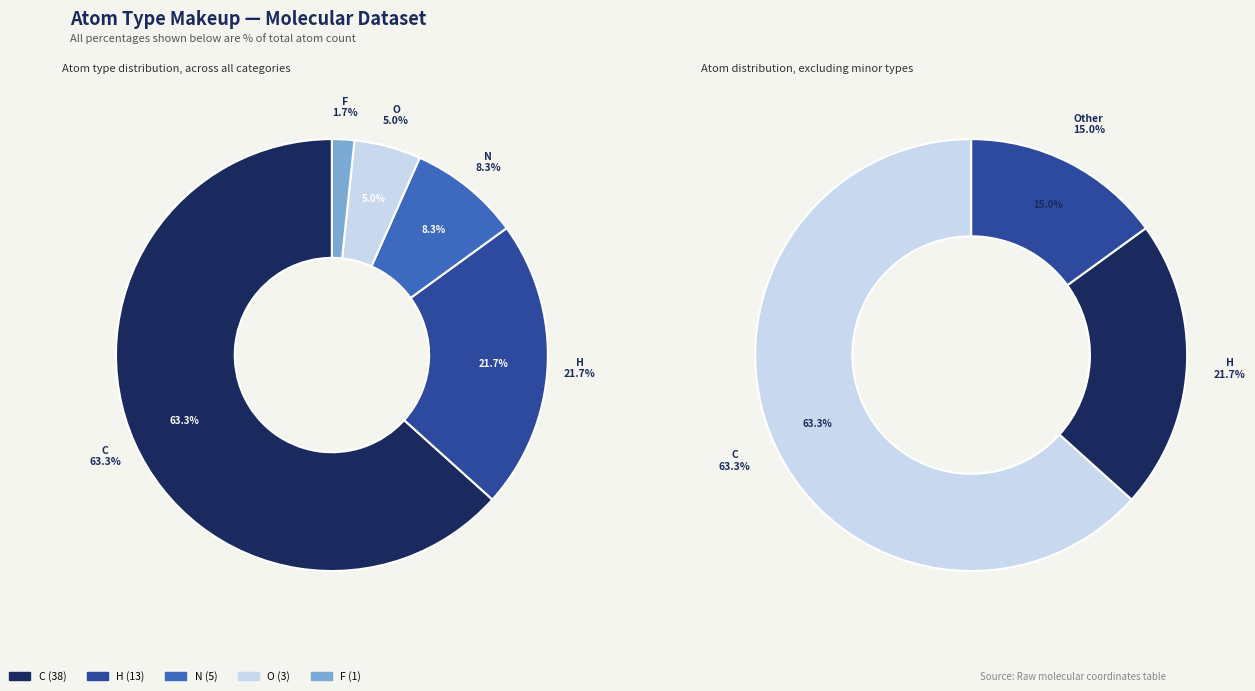

Which category has the biggest portion of the pie?

C